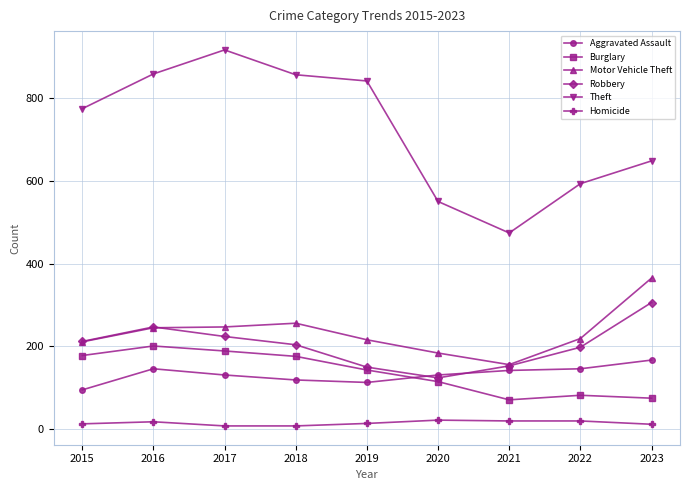

True or false: Motor Vehicle Theft and Theft cross at least once.

False